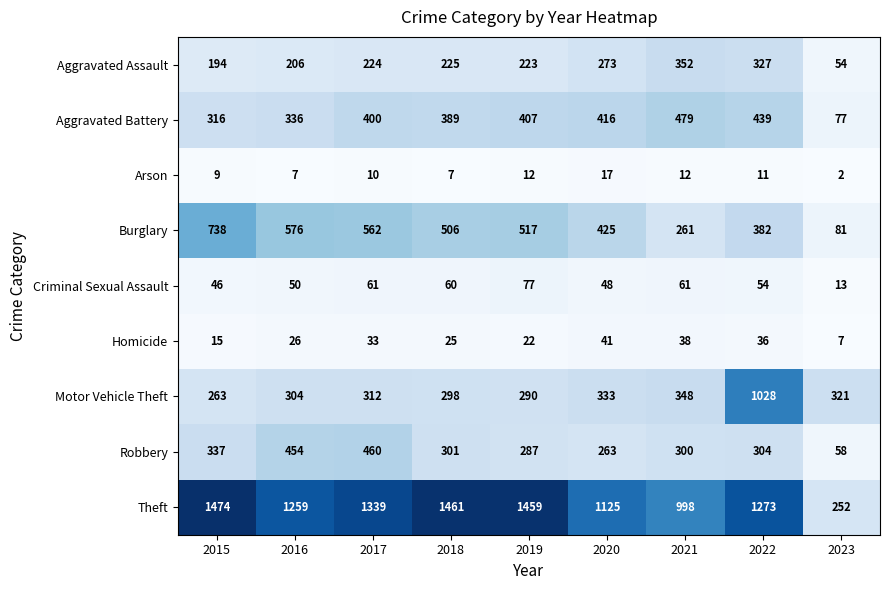

Read the Aggravated Battery value at 2018, to the nearest 5.

390